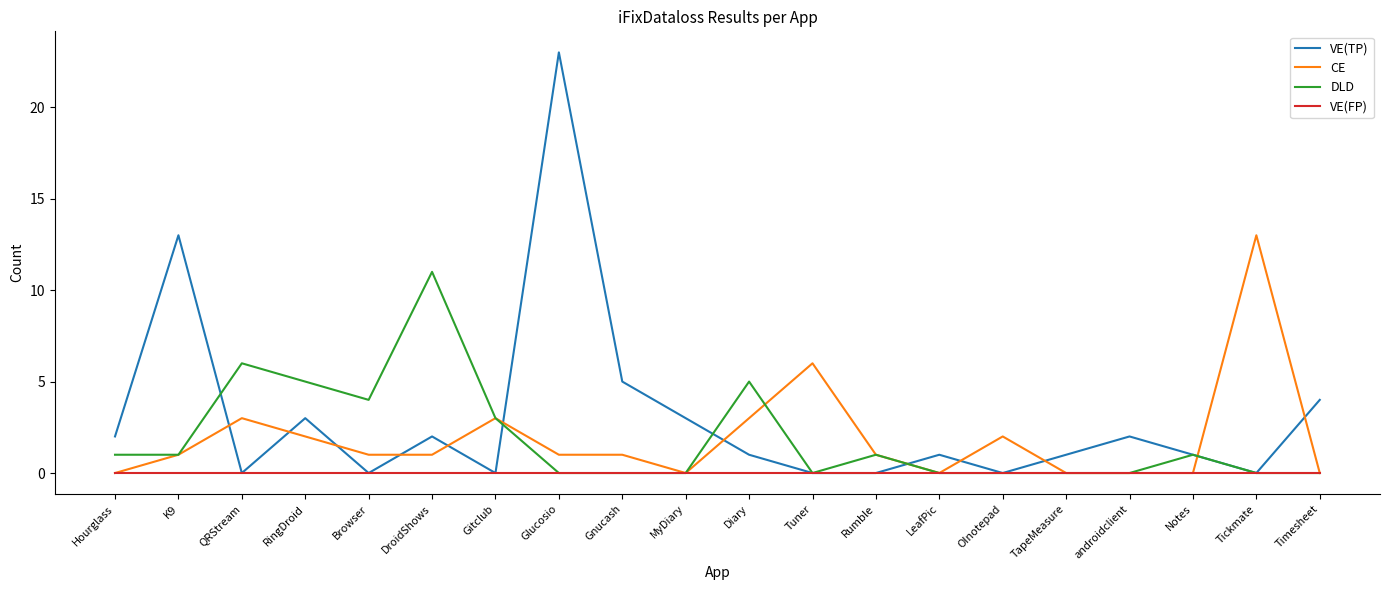

How many categories are shown in the chart?

20